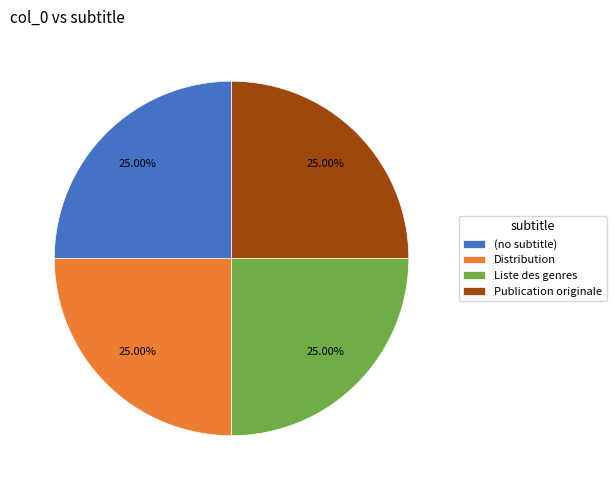

To the nearest percent, what portion does Publication originale represent?

25%